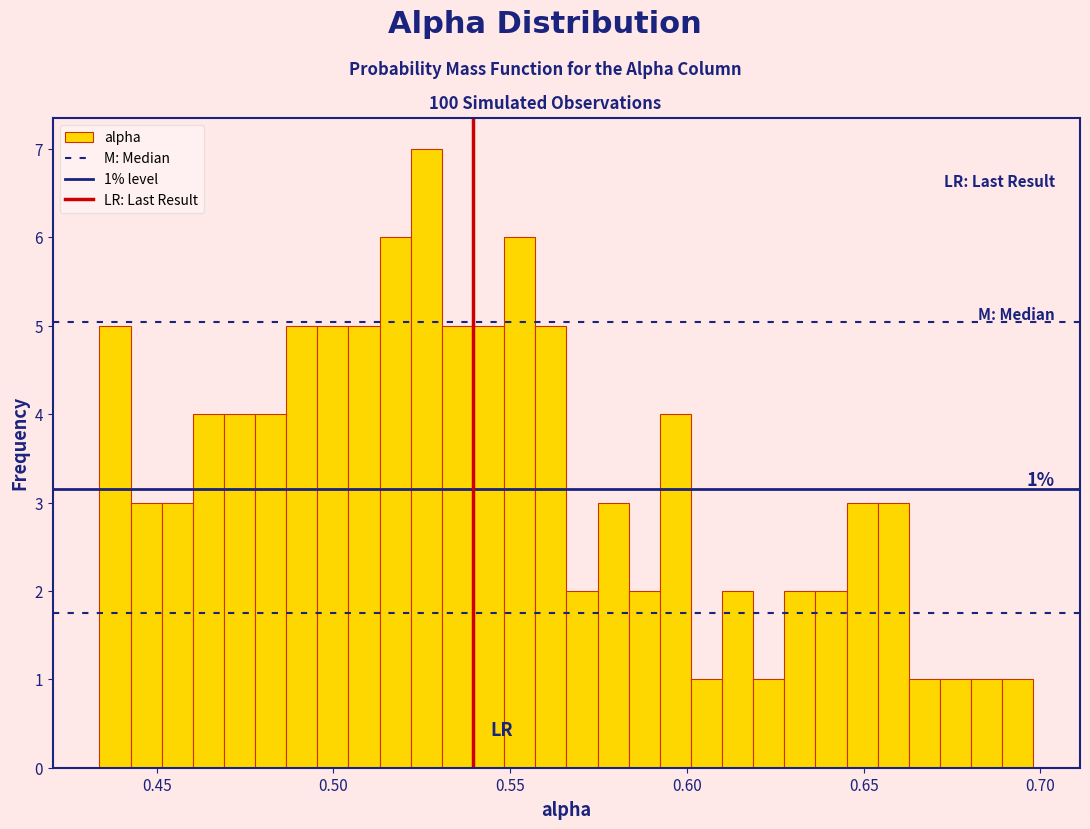

Around what value on the x-axis is the tallest bar? Give the approximate position of its centre, as read against the axis.

0.525